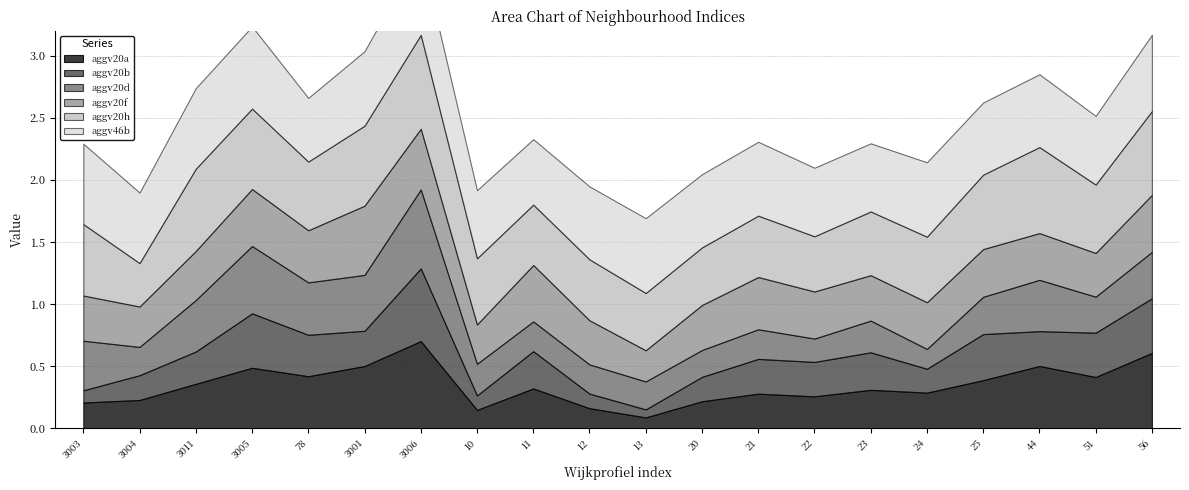

Which series has the largest total across all categories?

aggv46b